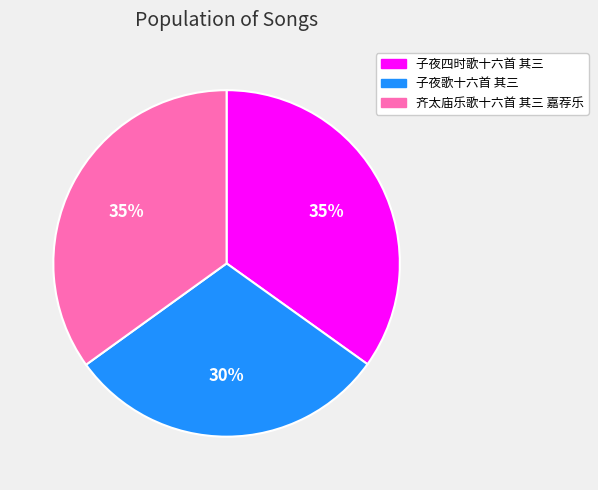

What is the smallest slice in the pie chart?

子夜歌十六首 其三